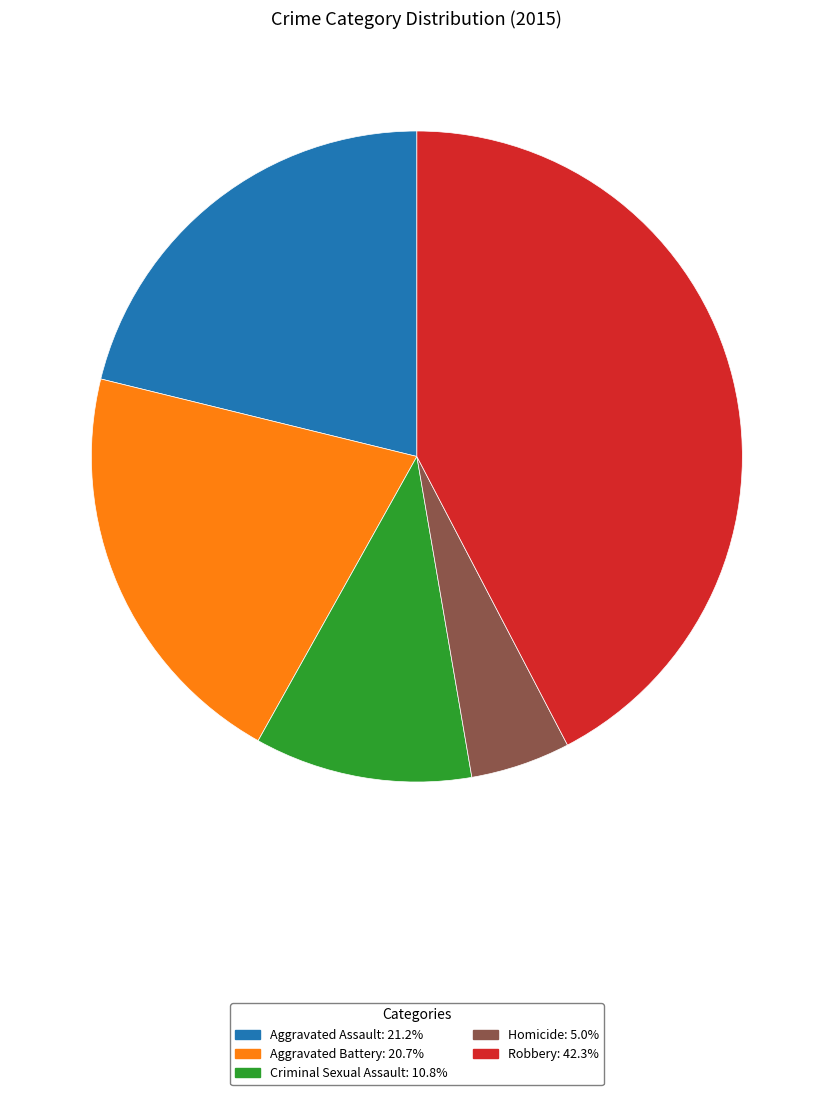

Do Robbery and Aggravated Battery together represent more than half of the pie?

Yes